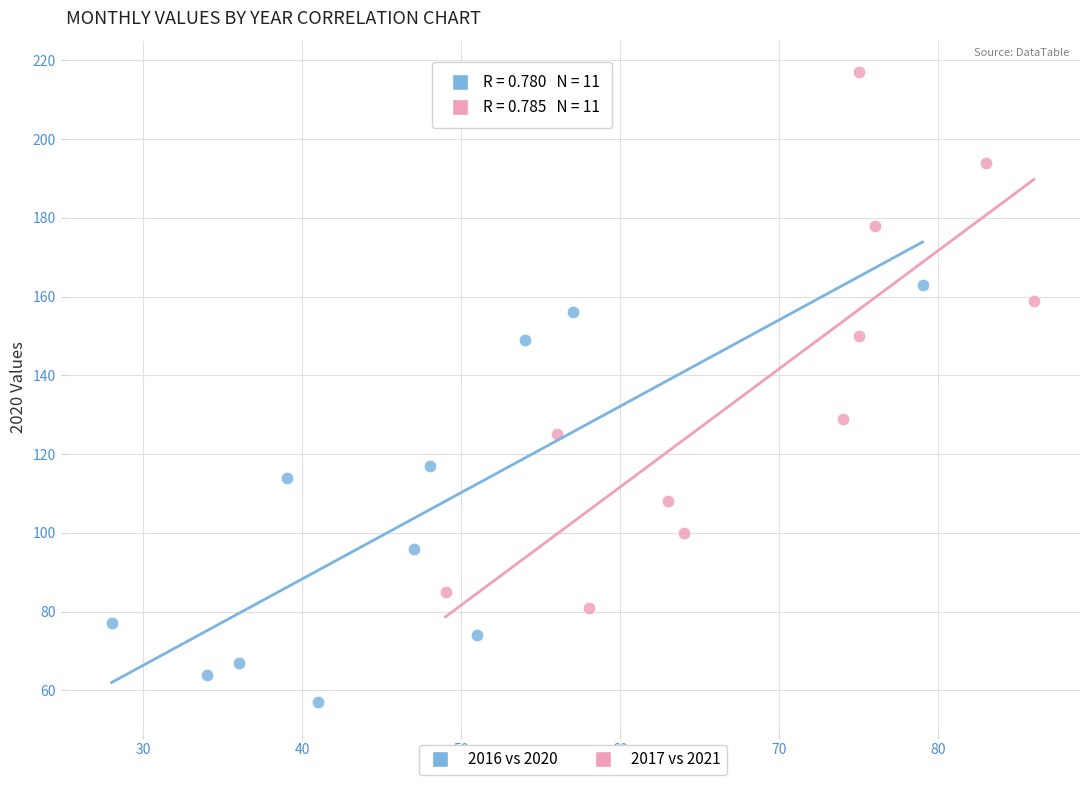

Which series contains the lowest Y value?

2016 vs 2020